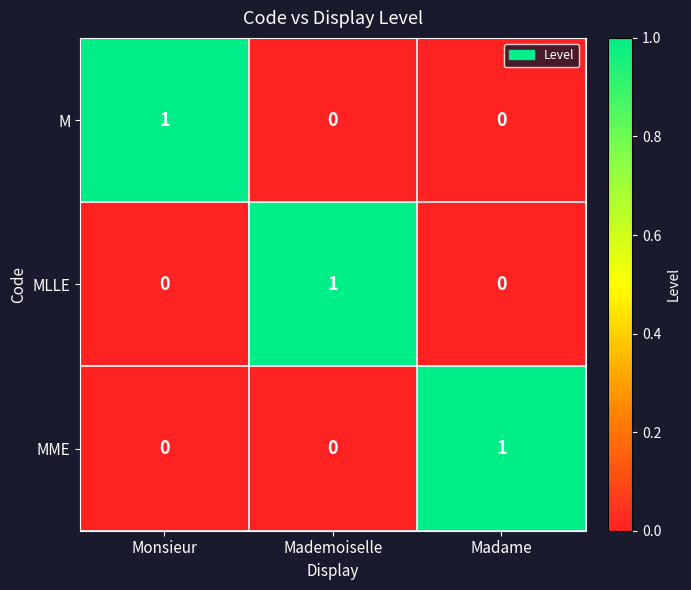

How many data points does each series have?

3